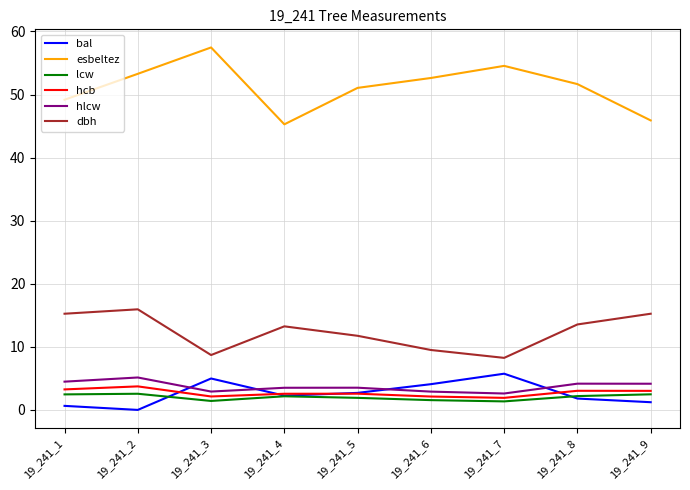

At which category does bal reach its first local valley?

19_241_2